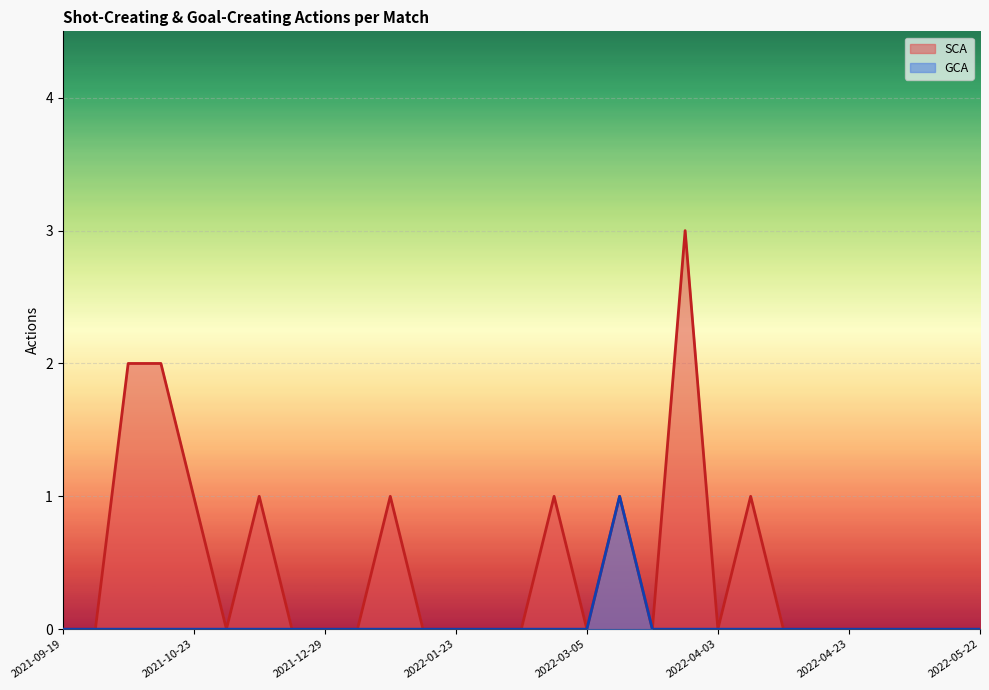

What is the label of the 26th point from the left?

2022-04-30